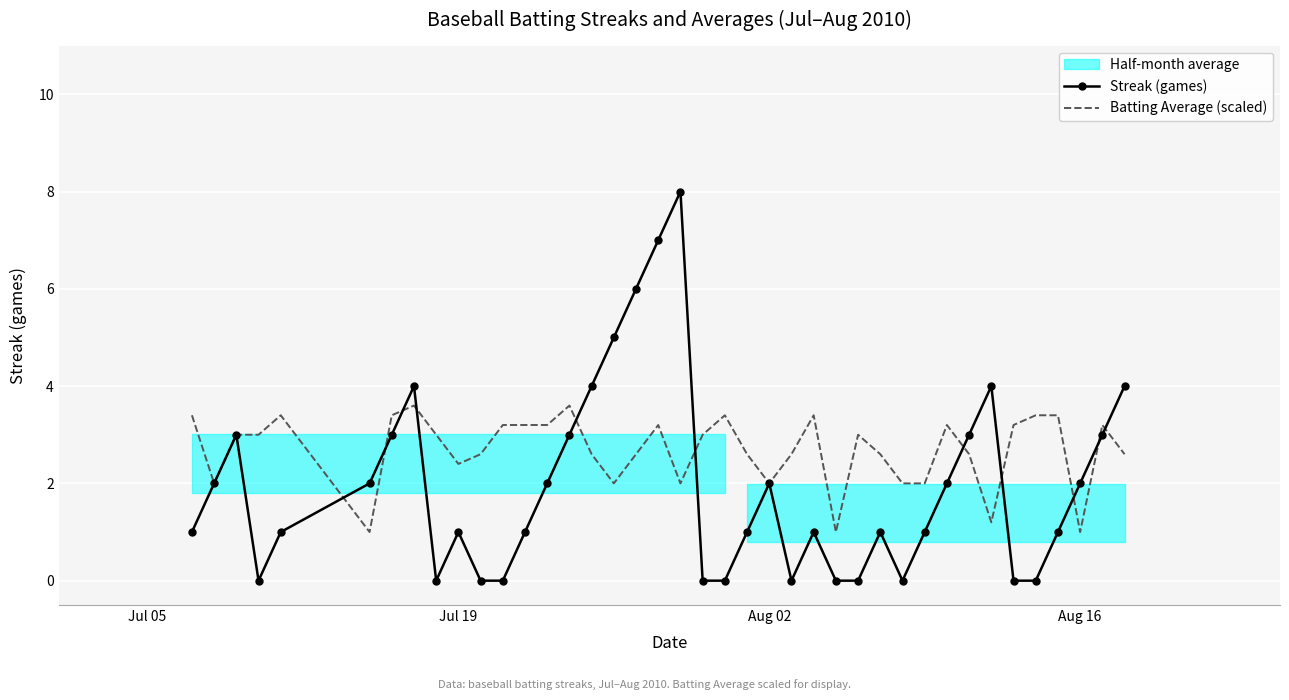

At how many categories does at least one series exceed 5?

3